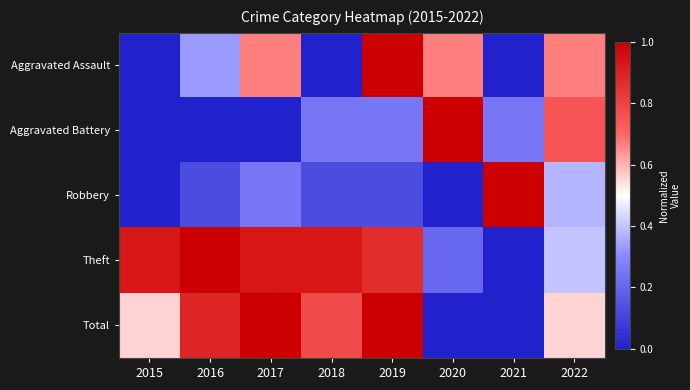

Between 2017 and 2021, which is larger?

2017